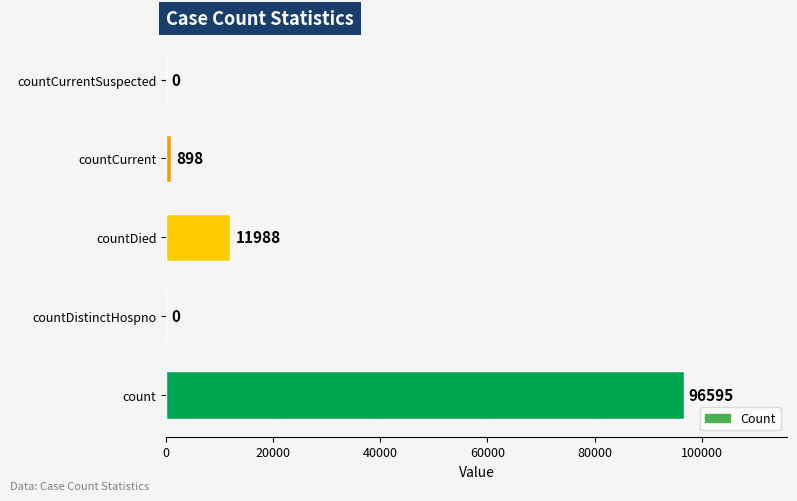

How many series are shown in this chart?

1